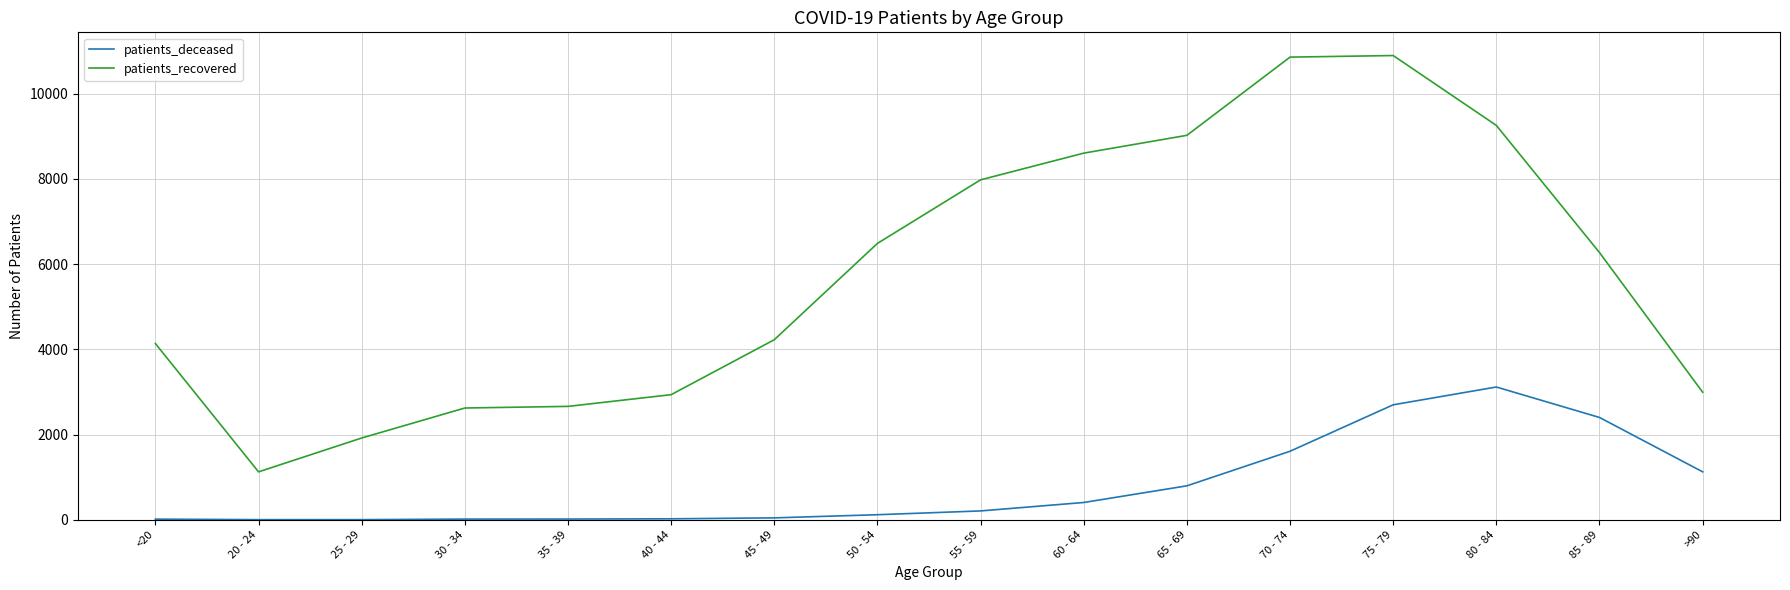

What is the maximum value for patients_recovered?

10898